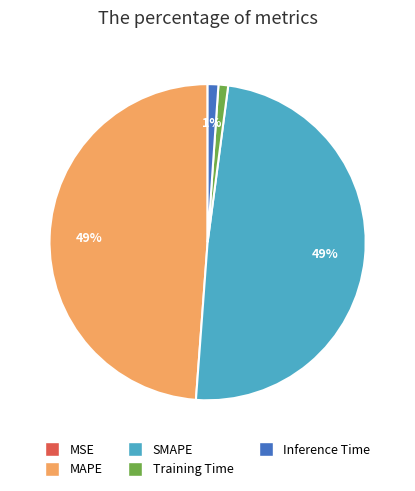

Does any single category account for the majority?

No